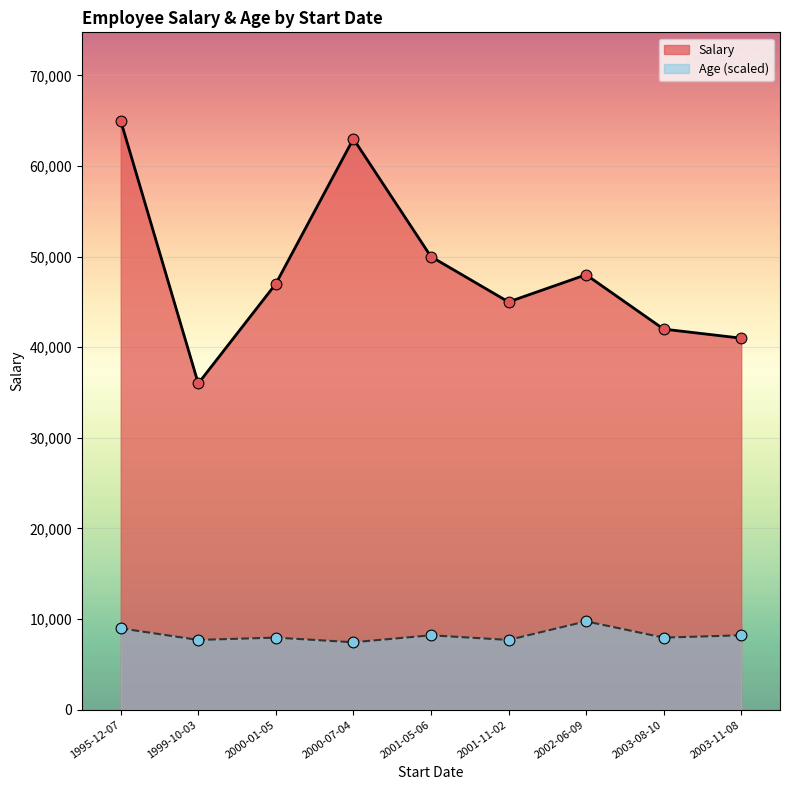

Which series contains the lowest Y value?

Age